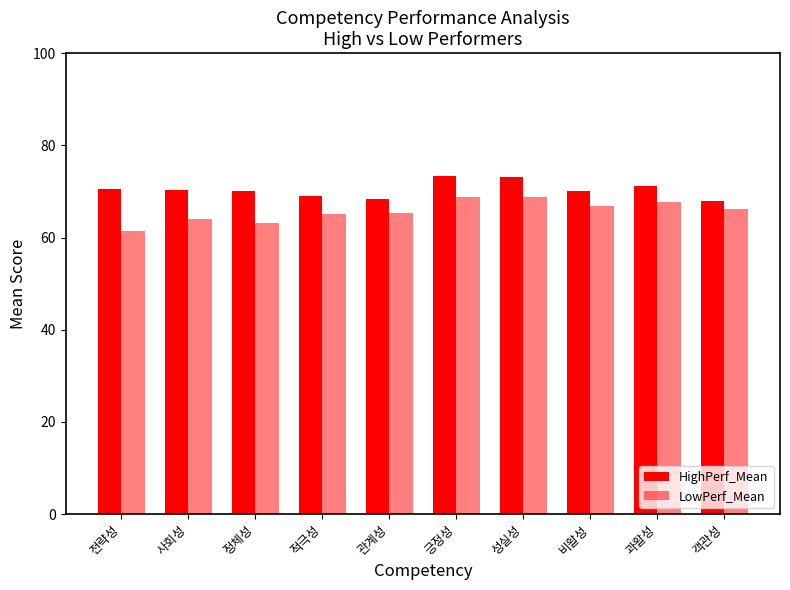

At how many categories does at least one series exceed 71?

3